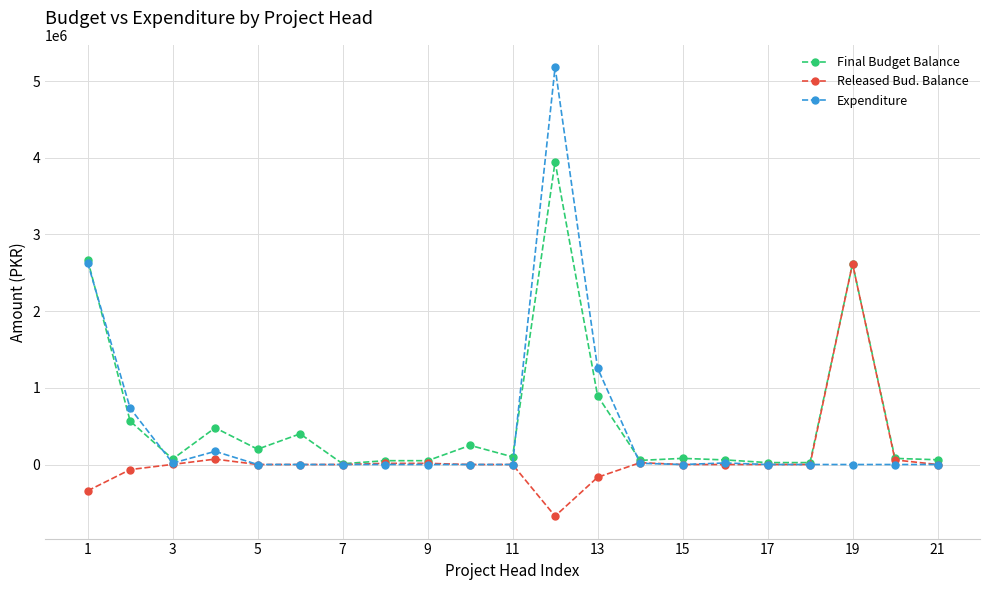

List the series in order of their overall mean, lowest first.

Released Bud. Balance, Expenditure, Final Budget Balance